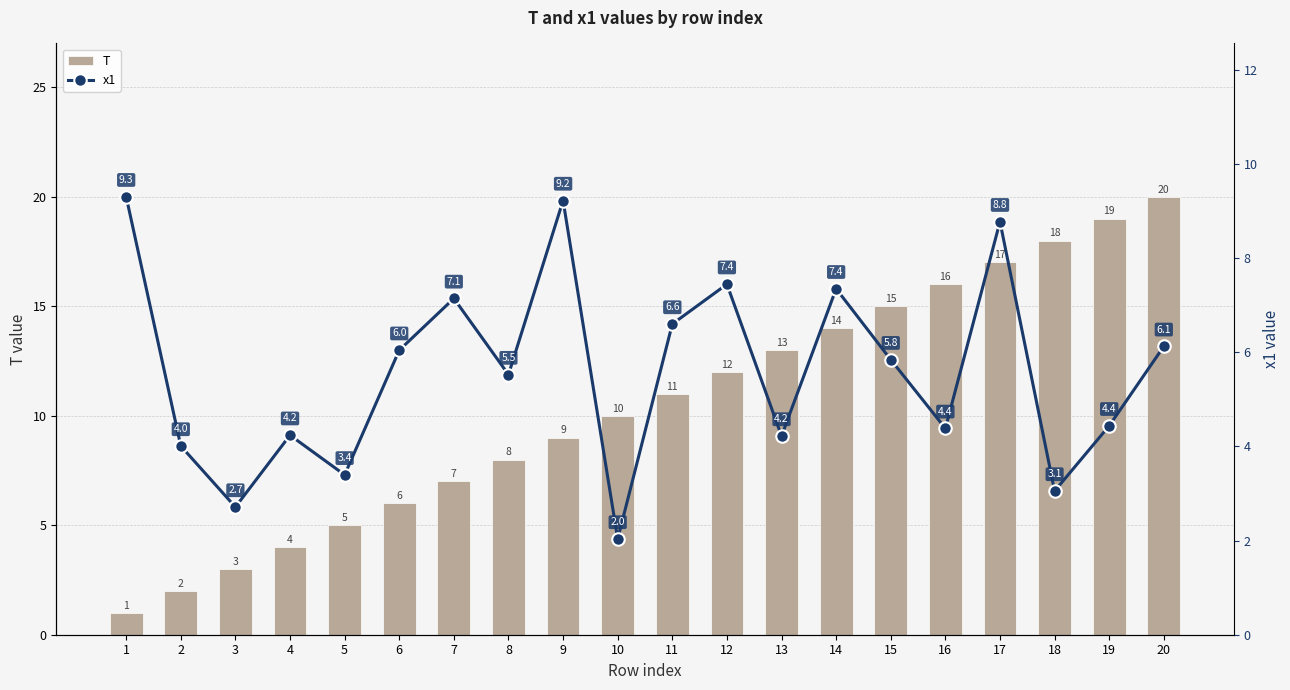

Reading right to left, what are all the values shown in this chart?

T: 20=20.0	19=19.0	18=18.0	17=17.0	16=16.0	15=15.0	14=14.0	13=13.0	12=12.0	11=11.0	10=10.0	9=9.0	8=8.0	7=7.0	6=6.0	5=5.0	4=4.0	3=3.0	2=2.0	1=1.0
x1: 20=6.1	19=4.4	18=3.1	17=8.8	16=4.4	15=5.8	14=7.4	13=4.2	12=7.4	11=6.6	10=2.0	9=9.2	8=5.5	7=7.1	6=6.0	5=3.4	4=4.2	3=2.7	2=4.0	1=9.3